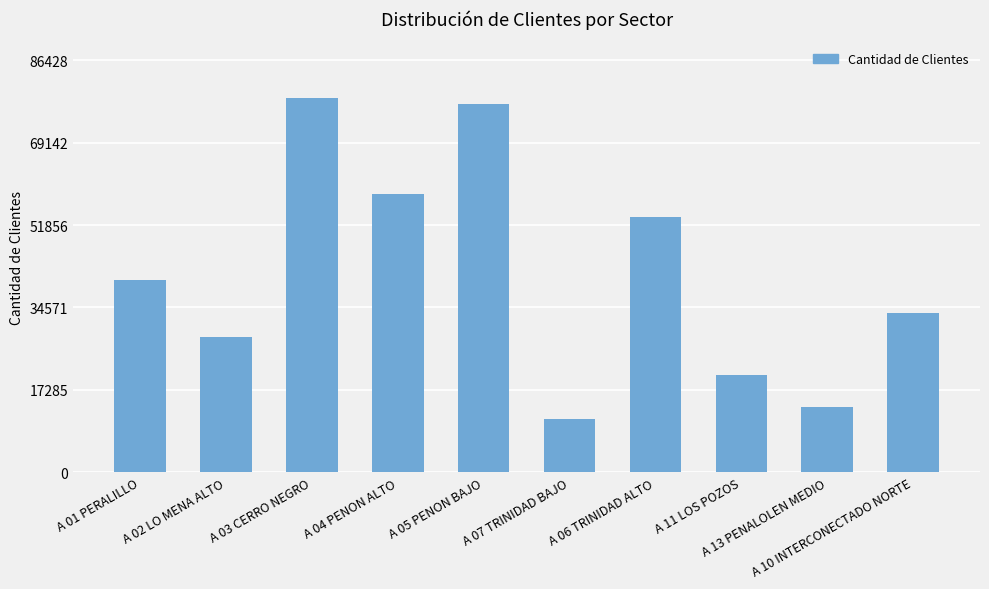

What is the sum of all values?

415085